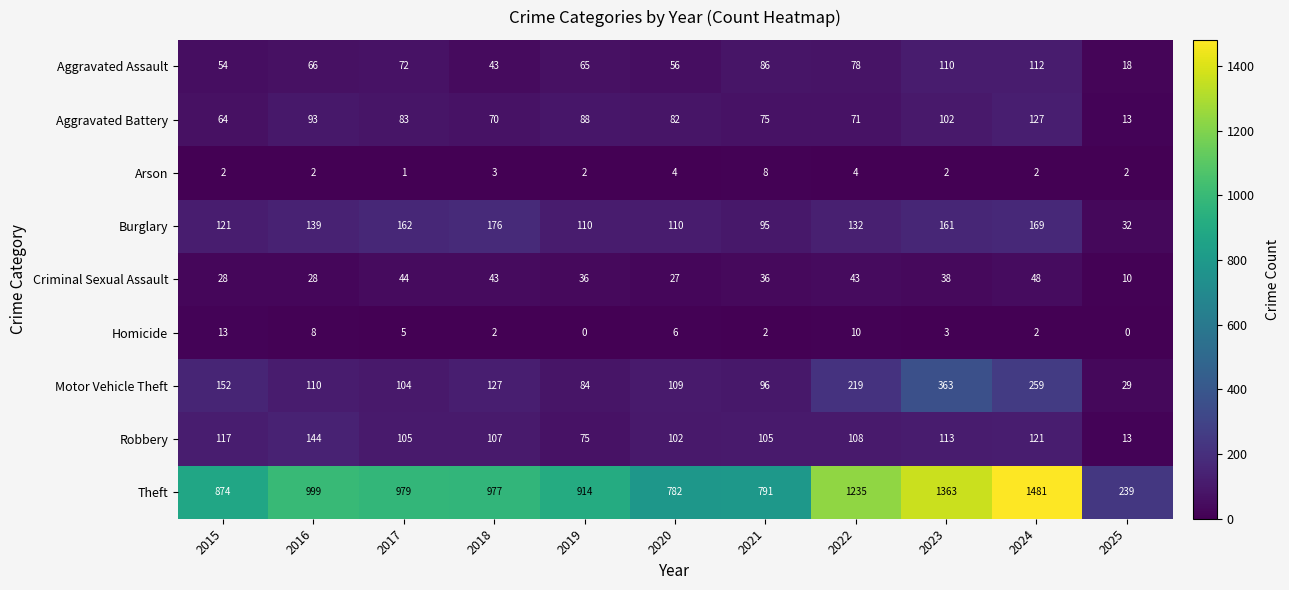

What is the sum of all Theft values?

10634